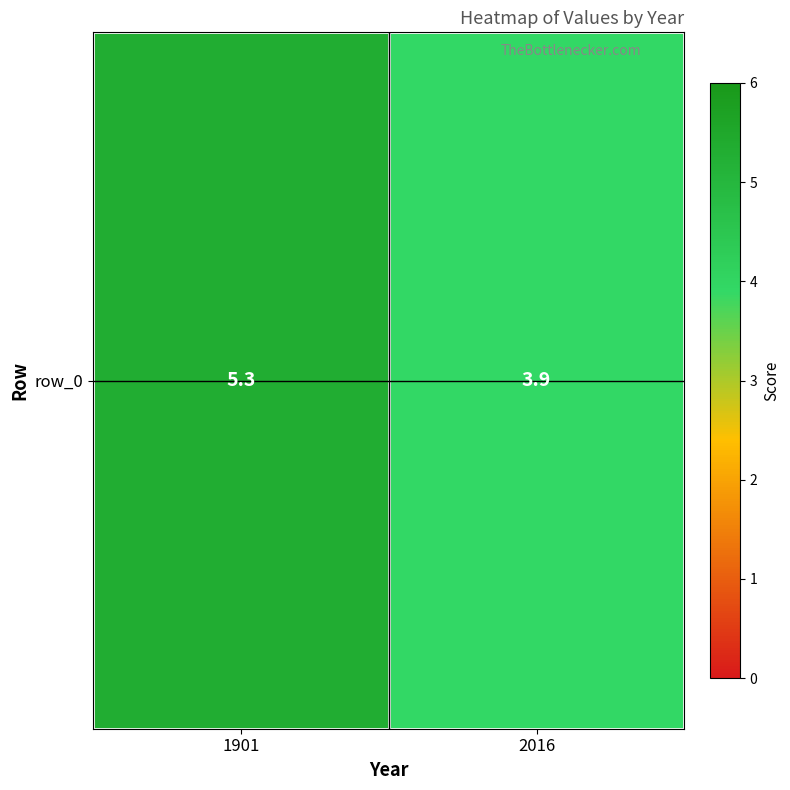

Reading right to left, transcribe all the data shown in this chart.

2016=3.9	1901=5.3